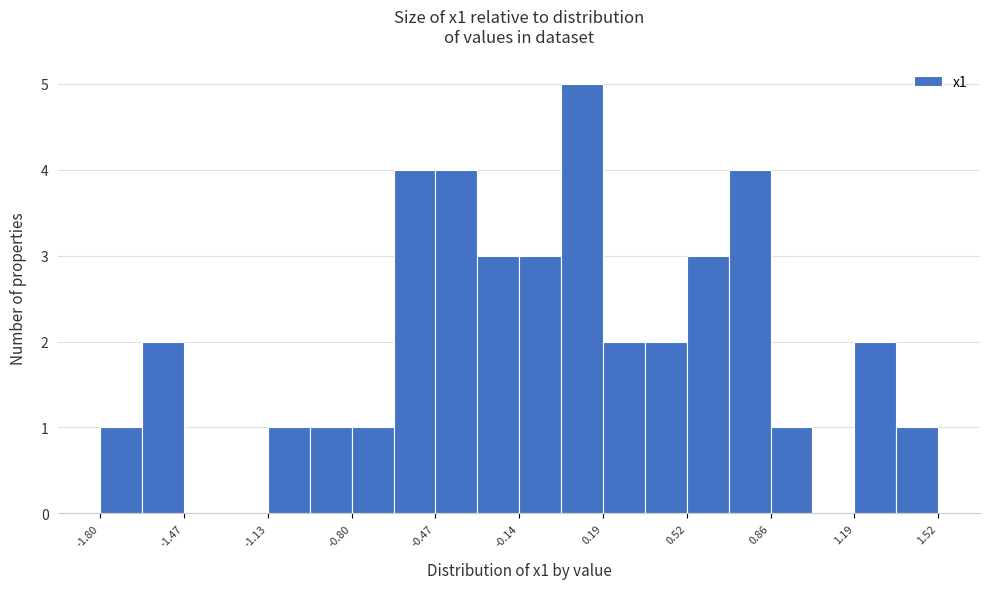

Read against the x-axis, roughly where is the centre of the tallest bar?

0.10